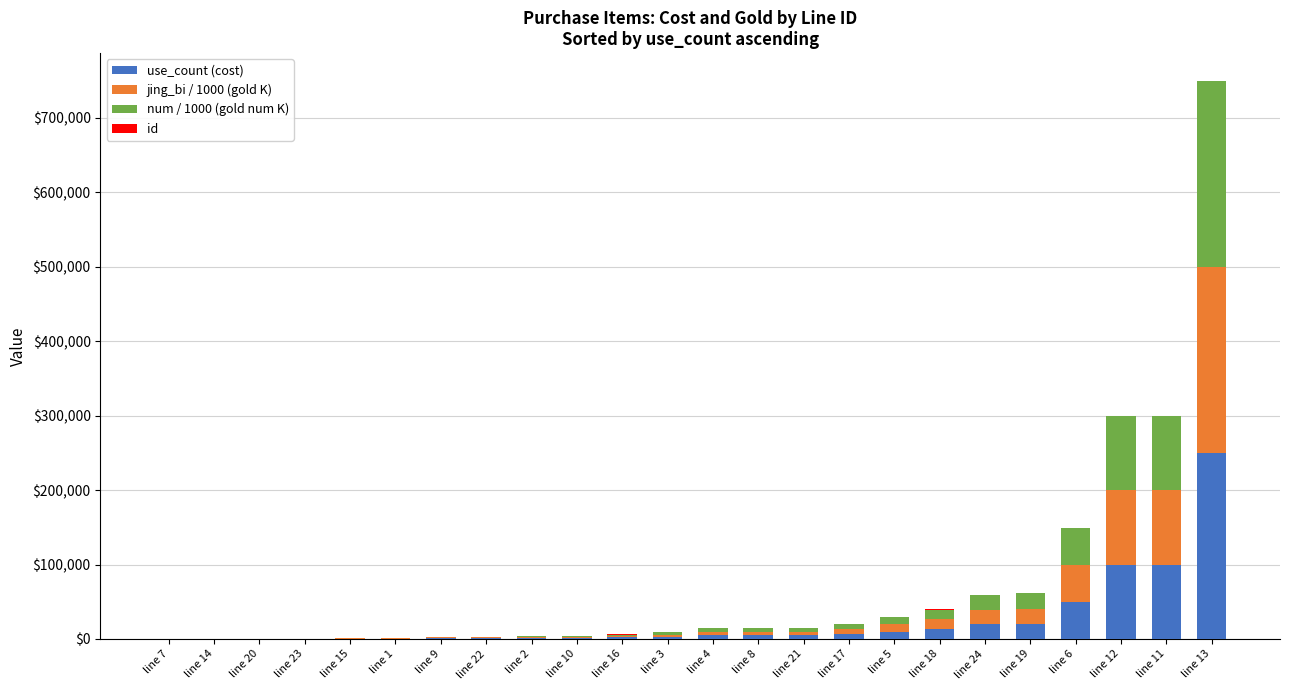

Which category has the highest value in the use_count (cost) series?

line 13